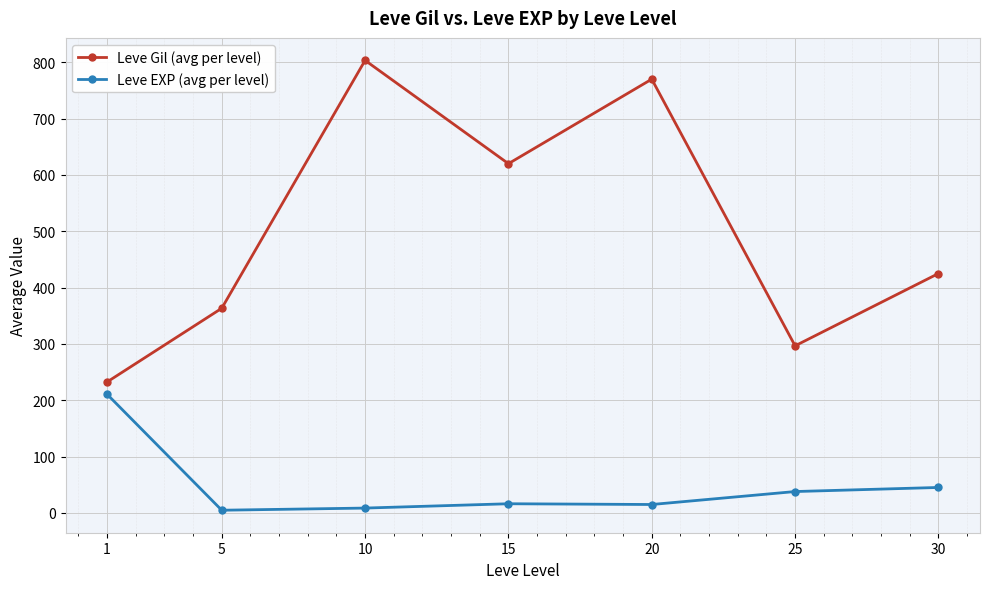

Does the chart have visible grid lines?

Yes